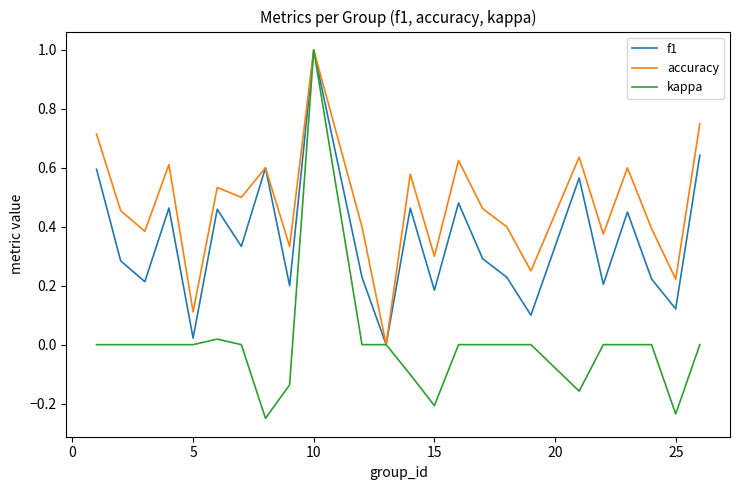

What is the highest value of the kappa series?

1.0